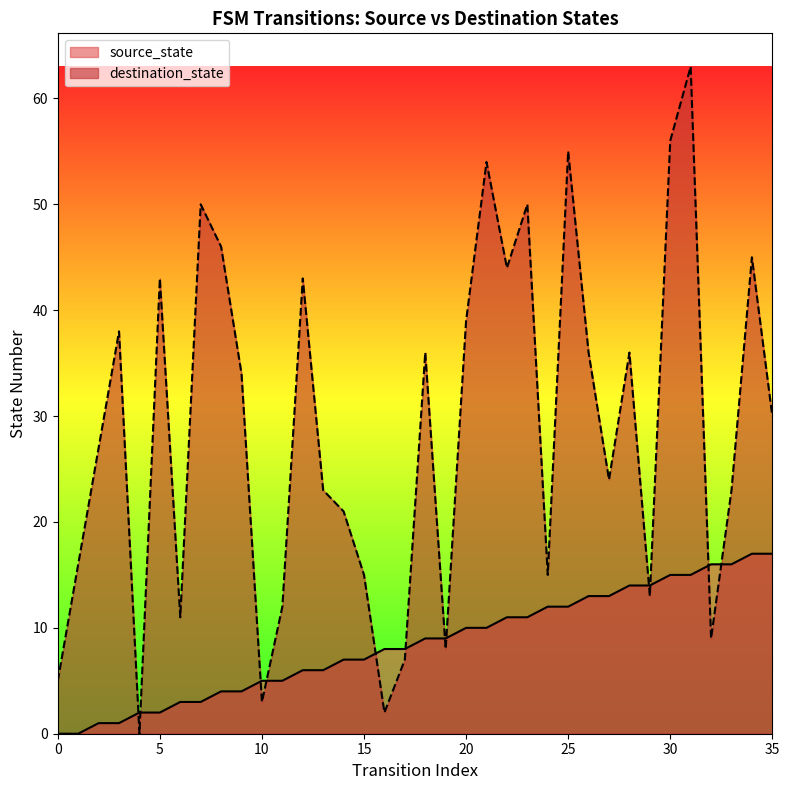

Which series contains the highest Y value?

destination_state